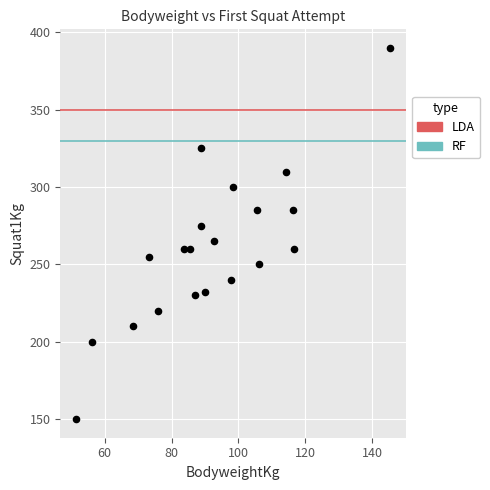

What is the range of Y values (max minus min)?

240.0